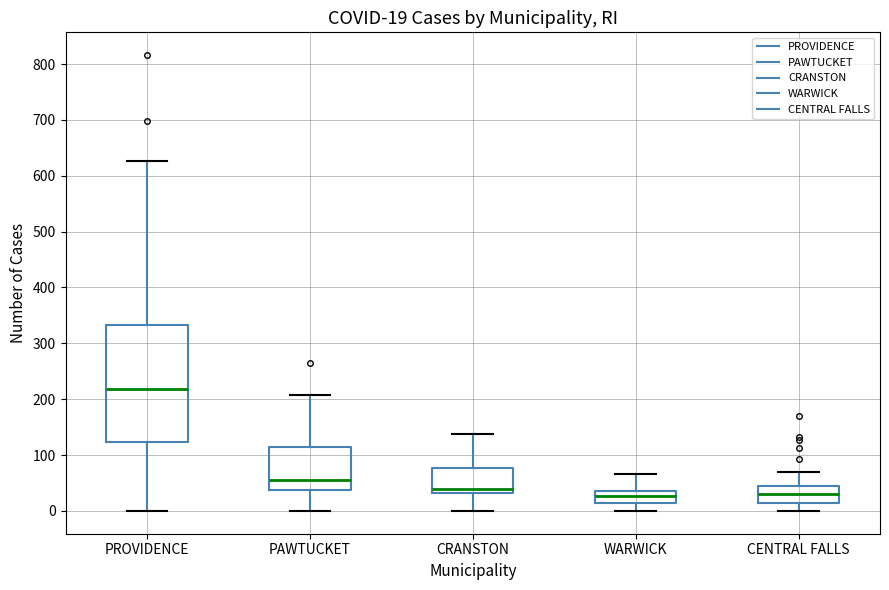

Comparing the boxes themselves (not the whiskers), which one is the tallest?

PROVIDENCE